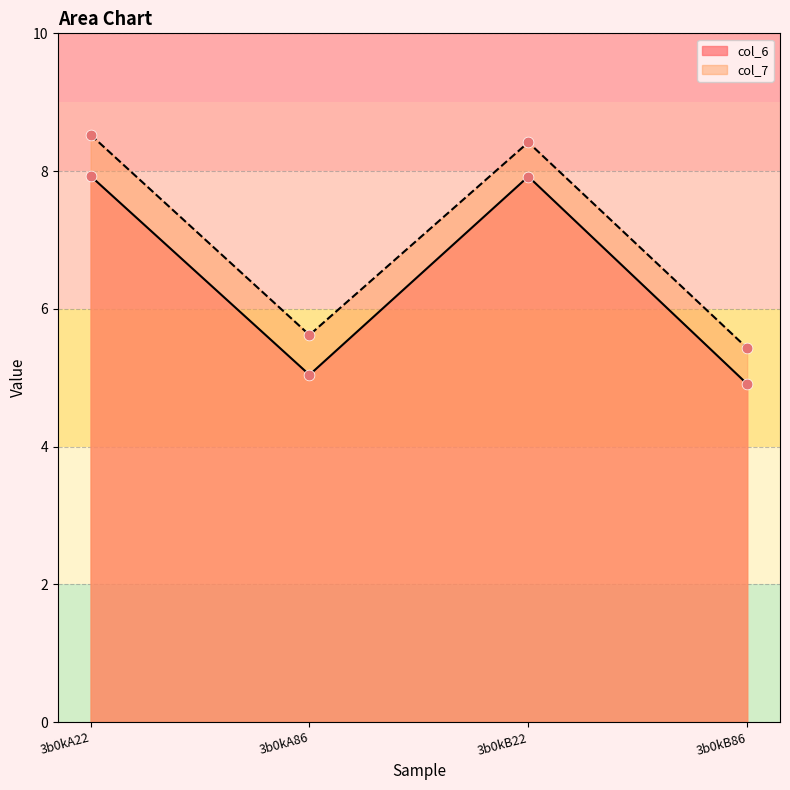

What is the total value across all series at 3b0kB86?

10.3